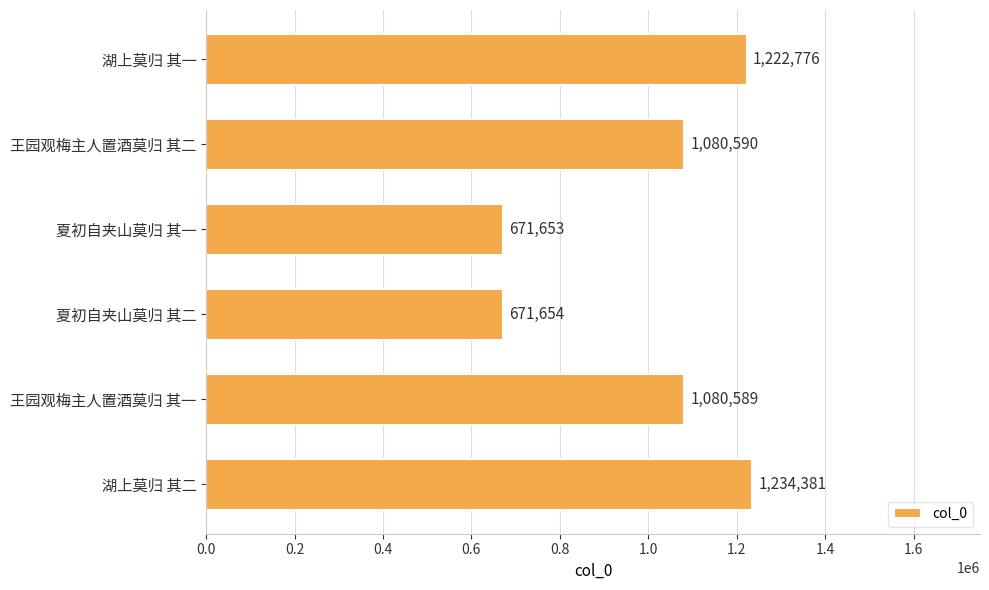

The chart shows a value of 1234381 at 湖上莫归 其二. True or false?

True